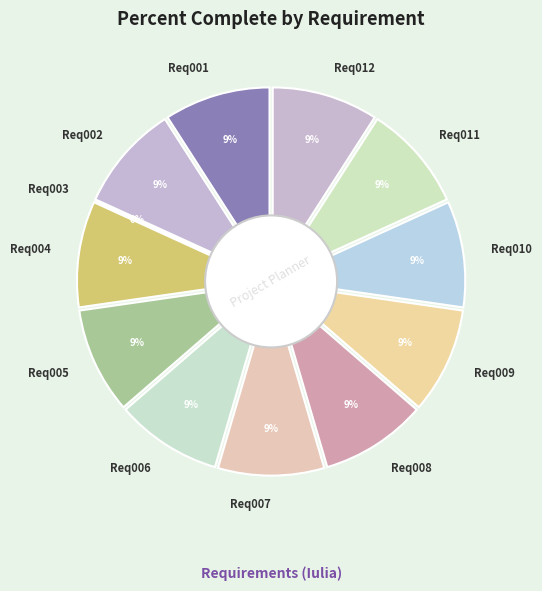

The Req002 slice represents 9% of the pie. True or false?

True